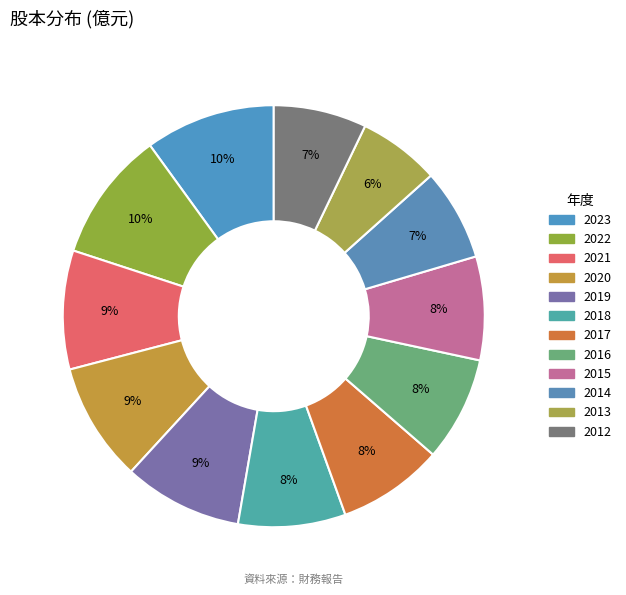

Is it true that 2013 is 18% of the pie?

False